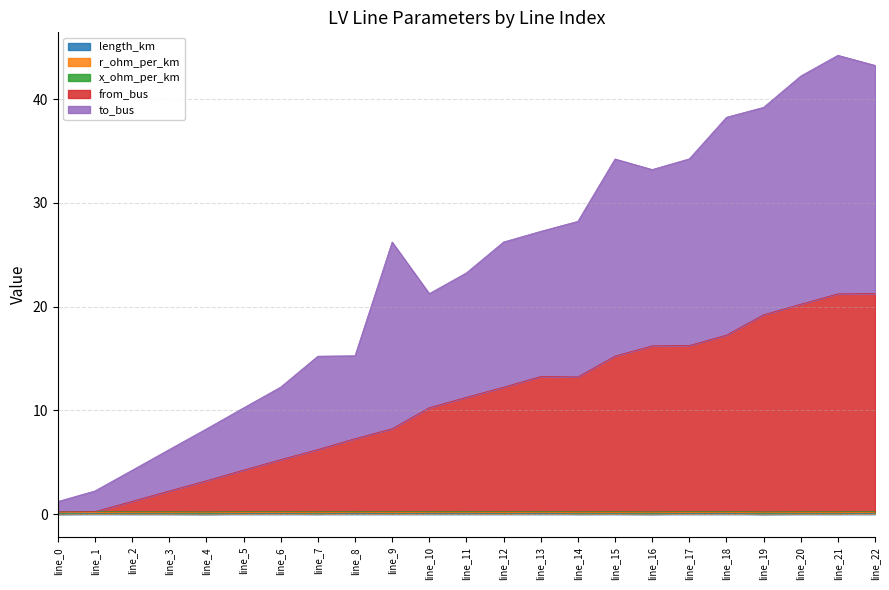

Which series has the largest total across all categories?

to_bus